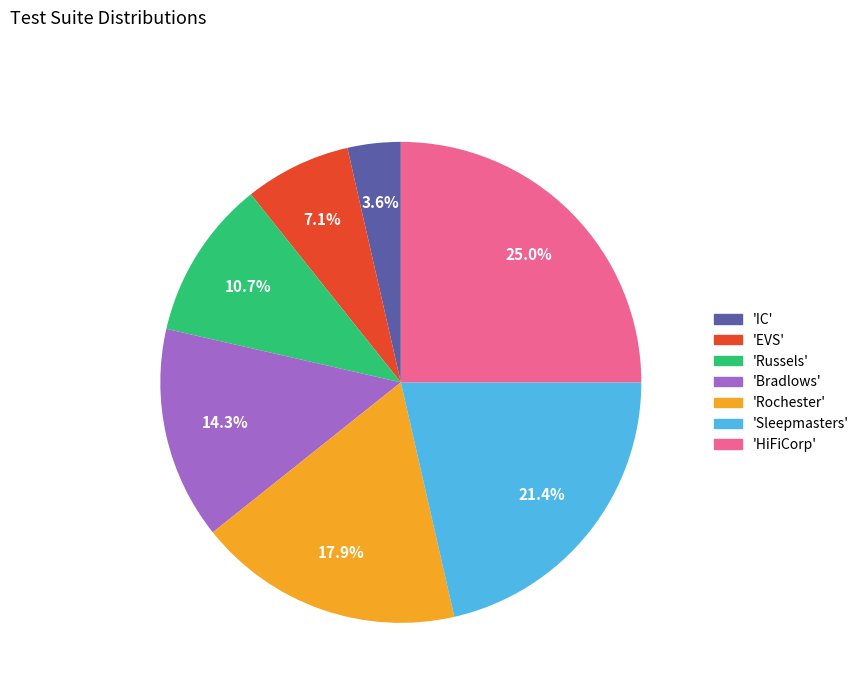

Rank the categories by value from lowest to highest.

'IC', 'EVS', 'Russels', 'Bradlows', 'Rochester', 'Sleepmasters', 'HiFiCorp'